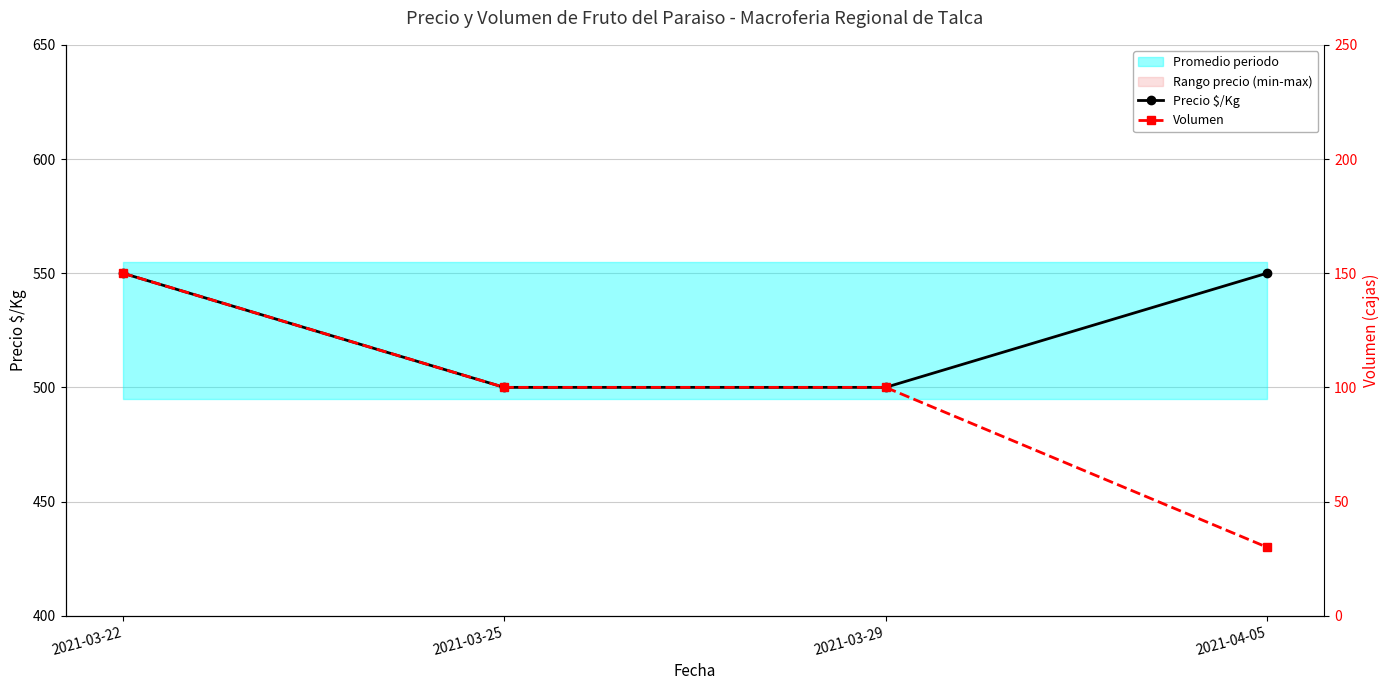

Reading right to left, list all the values displayed in this chart.

Precio $/Kg: 550	500	500	550
Volumen: 30	100	100	150